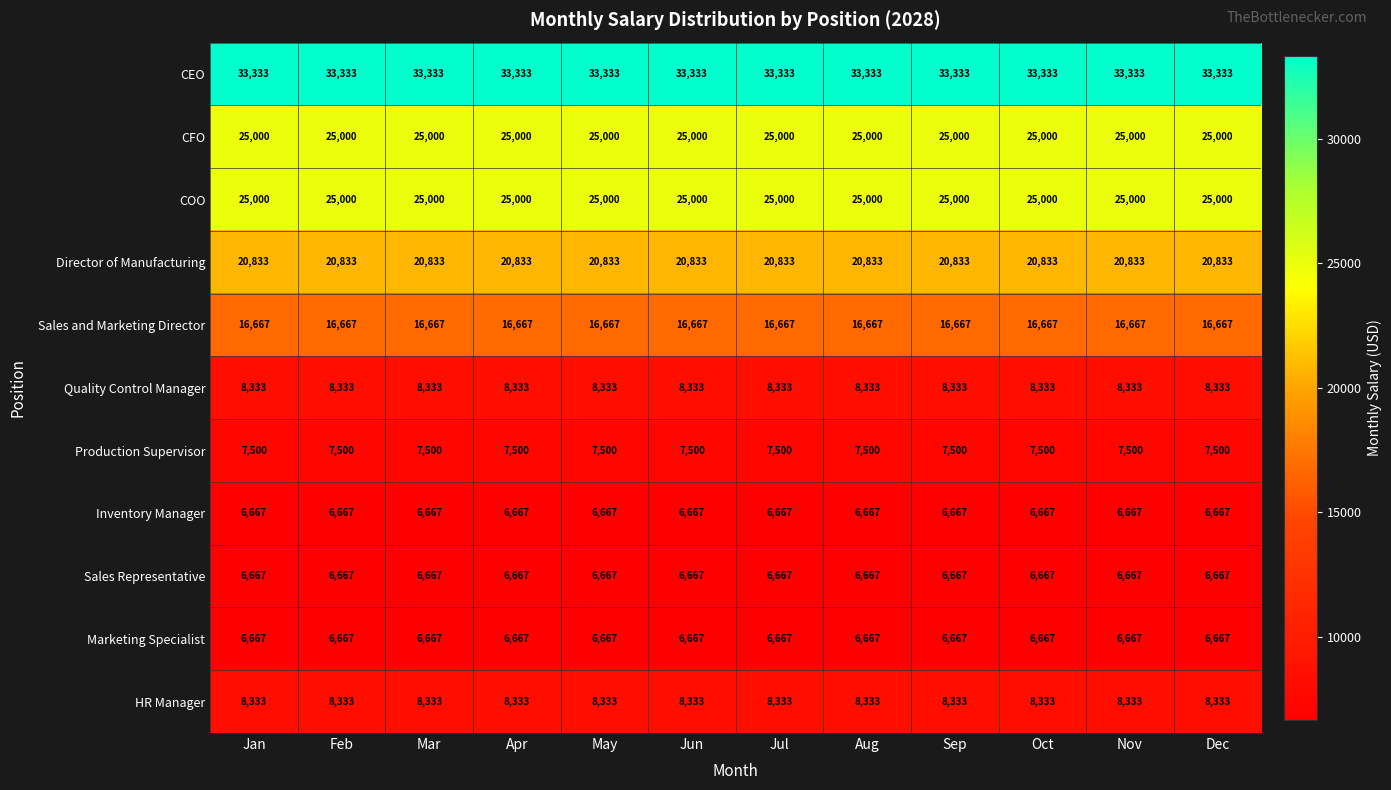

What is the spread (max minus min) of values at Dec?

26666